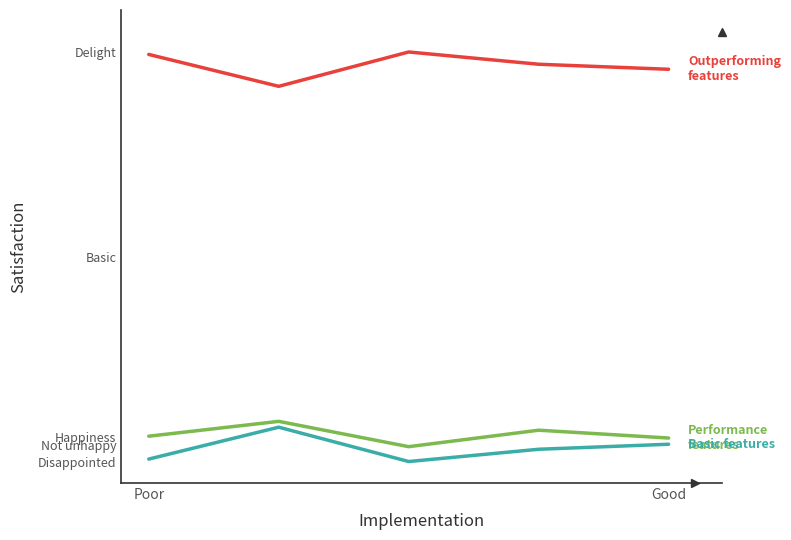

Does the chart display data point markers on the line(s)?

No